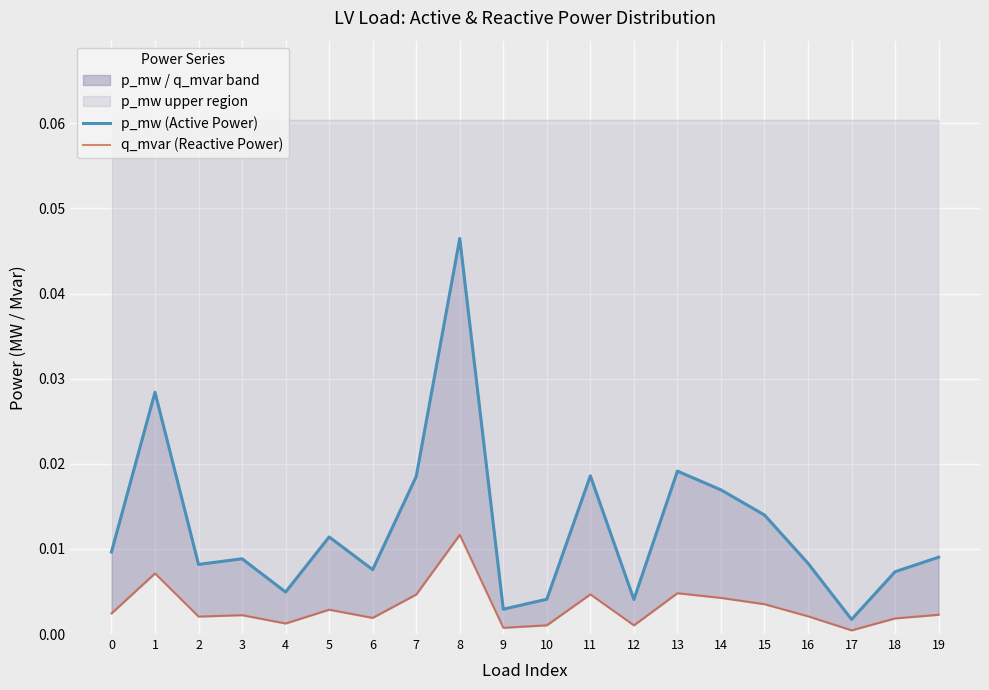

True or false: q_mvar (Reactive Power) and p_mw (Active Power) intersect in this chart.

False